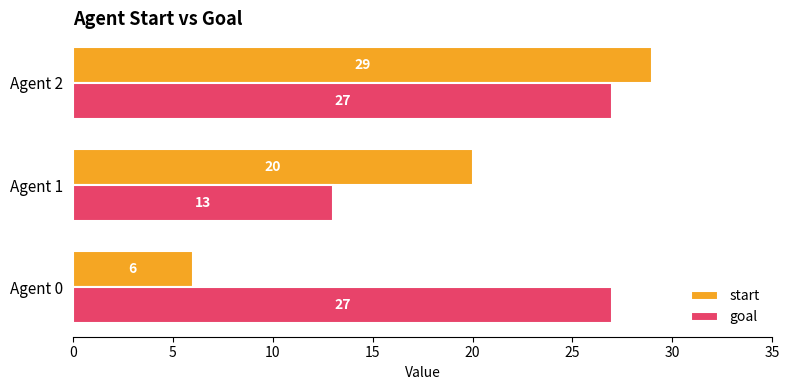

How many categories are shown in the chart?

3